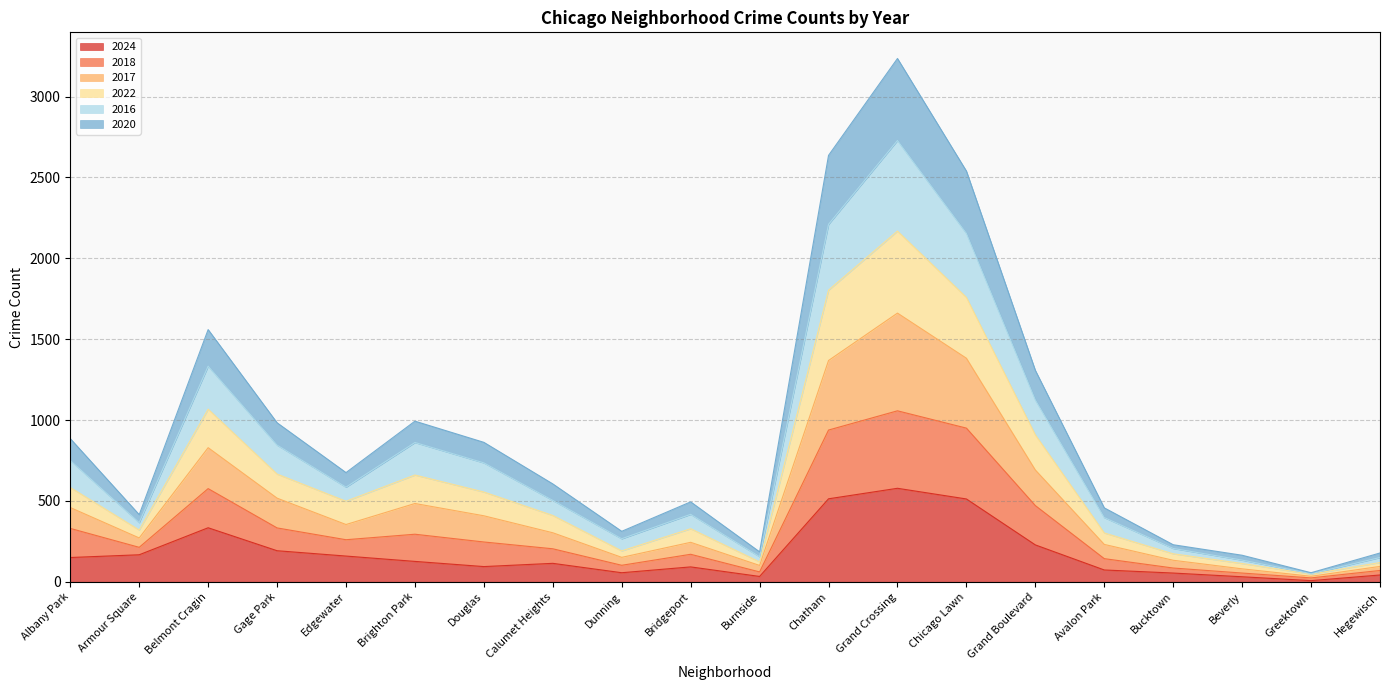

At which category does 2016 reach its first local peak?

Belmont Cragin